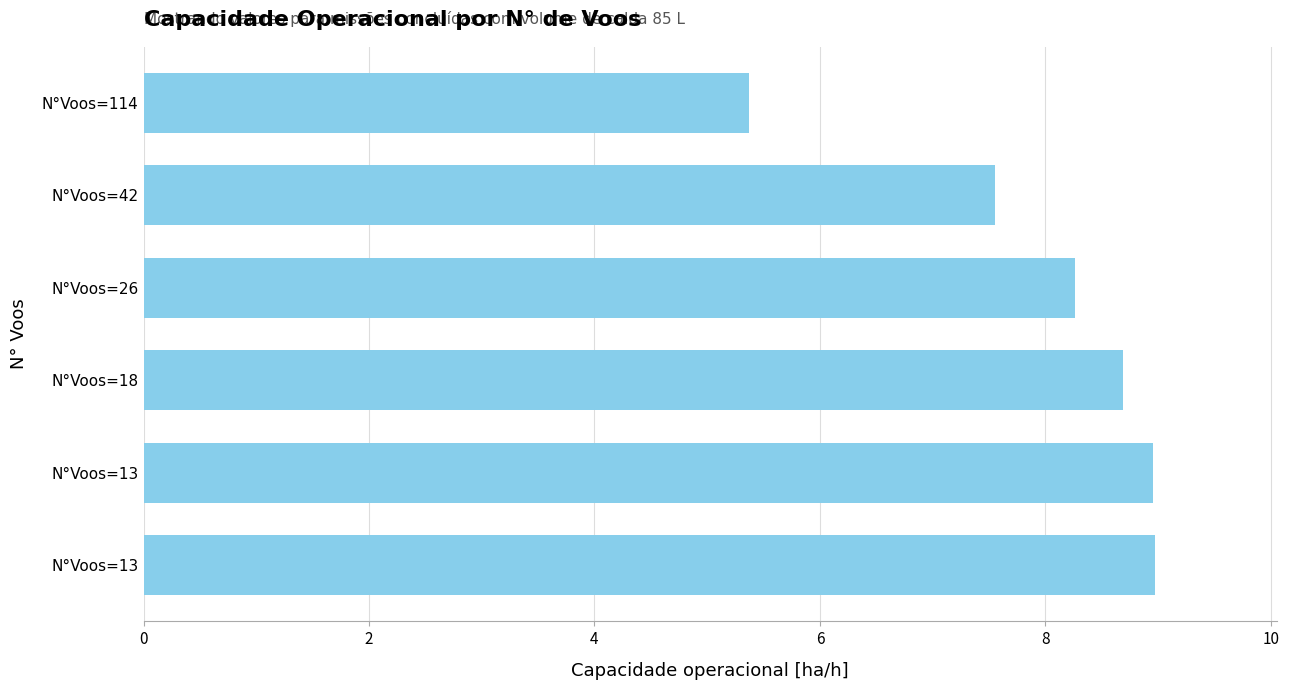

Are the bars horizontal?

Yes